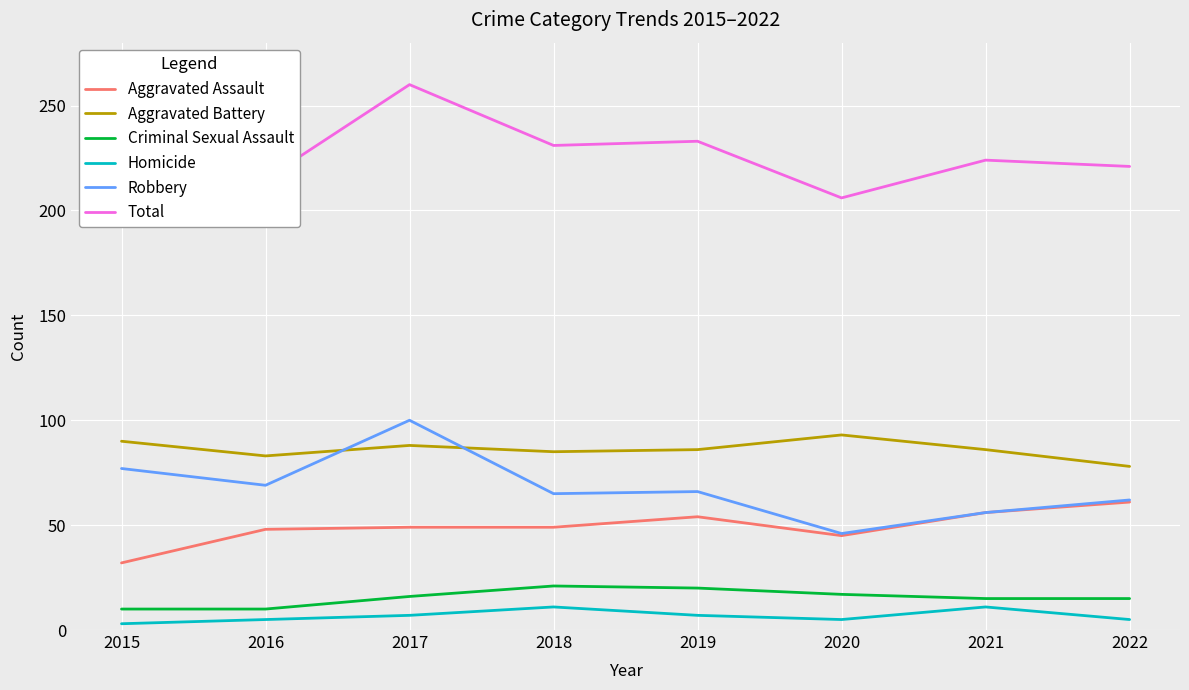

At which category is the sum across all series the highest?

2017